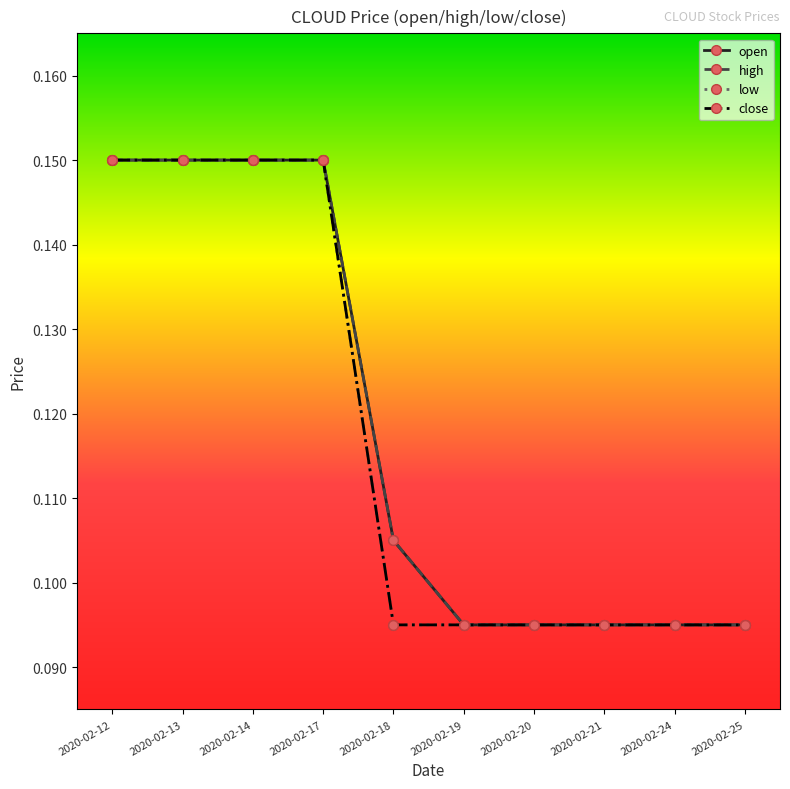

What value does the low series have at 2020-02-19?

0.1